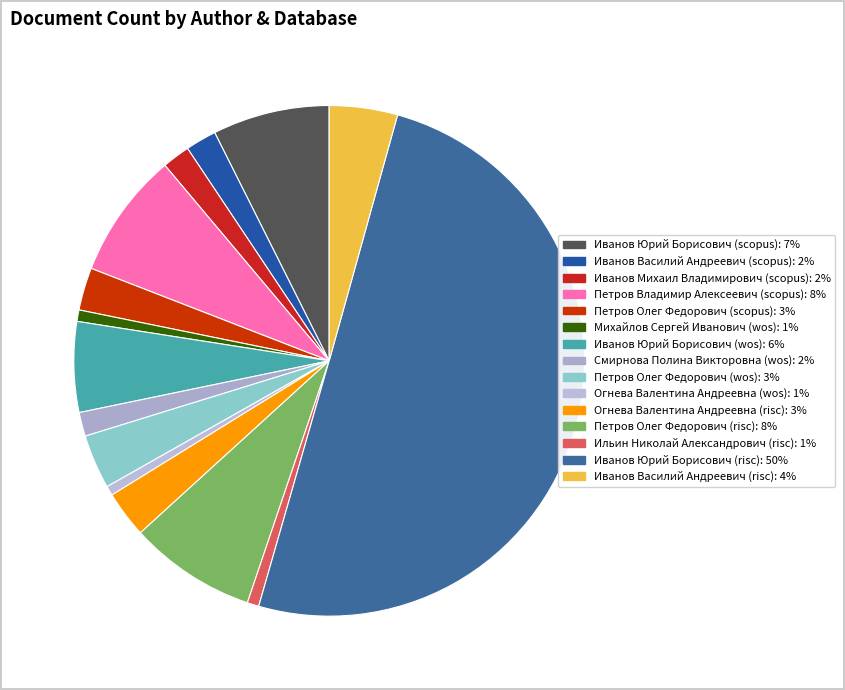

The Петров Олег Федорович (scopus) slice represents 3% of the pie. True or false?

True